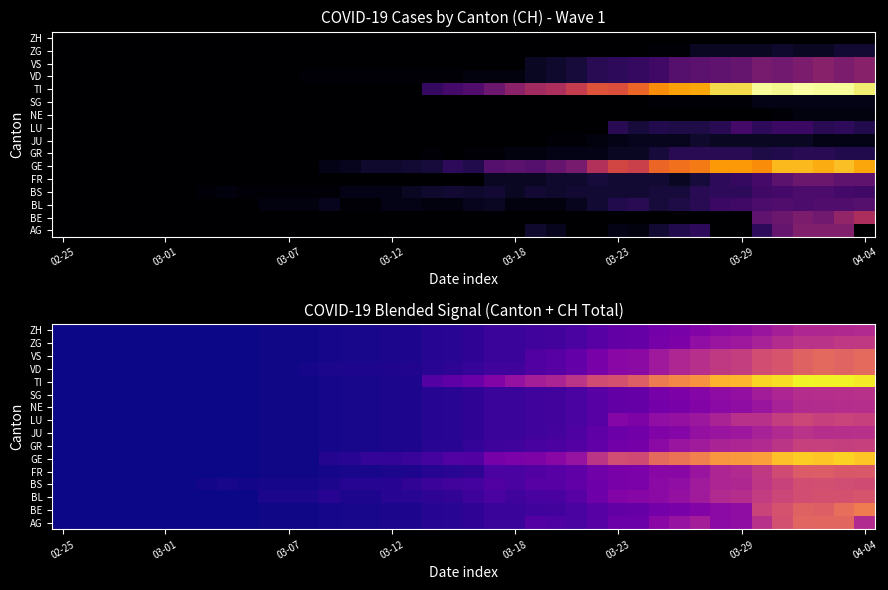

Which category has the highest value across all series?

36